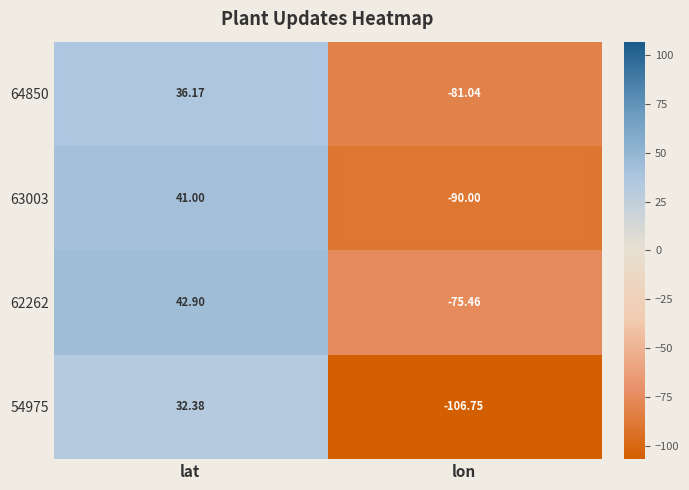

Rank the categories by 54975 value from highest to lowest.

lat, lon